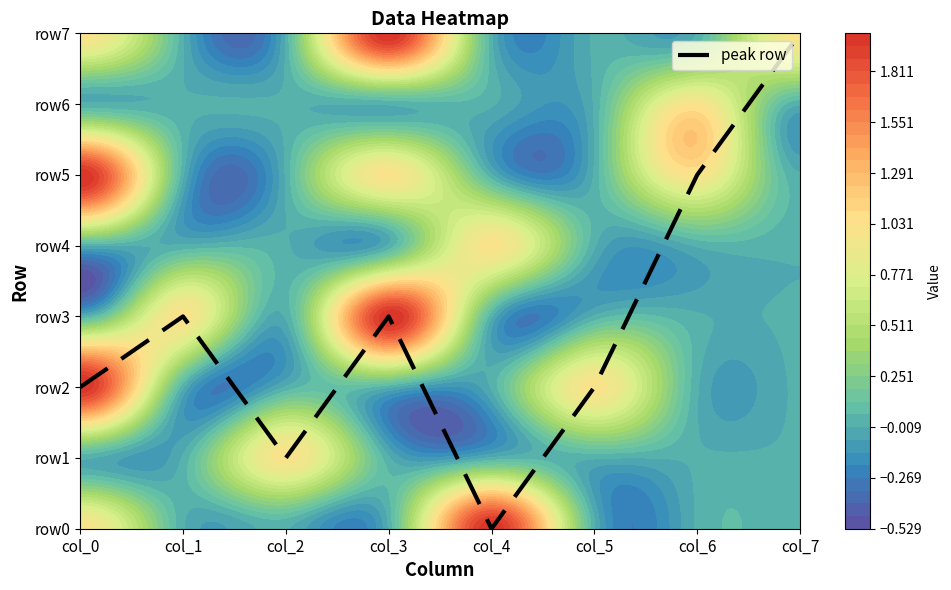

How many positive values are there?

7